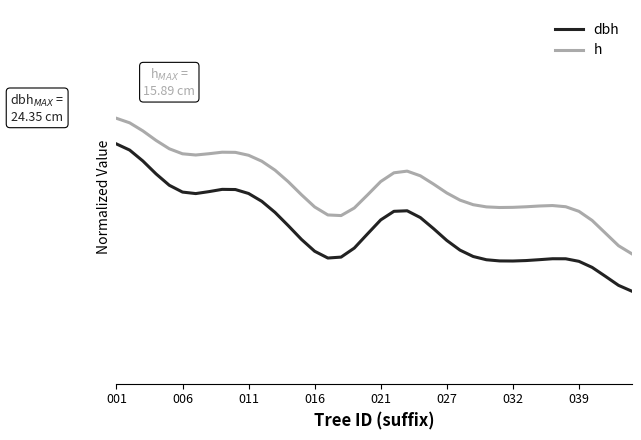

What is the smallest value displayed?

0.3